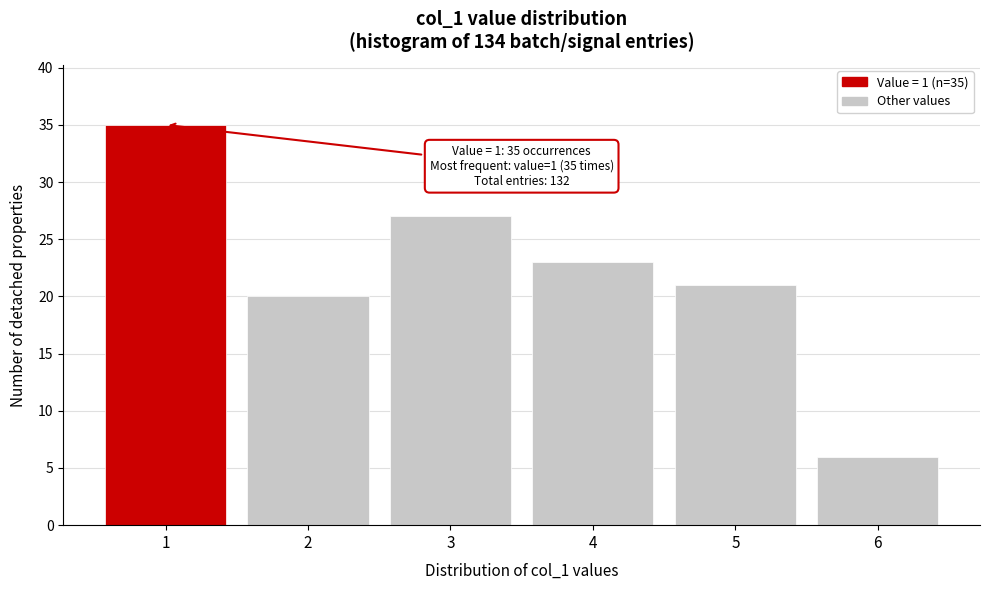

Over which range of the x-axis is the bar tallest?

0.5 to 1.5